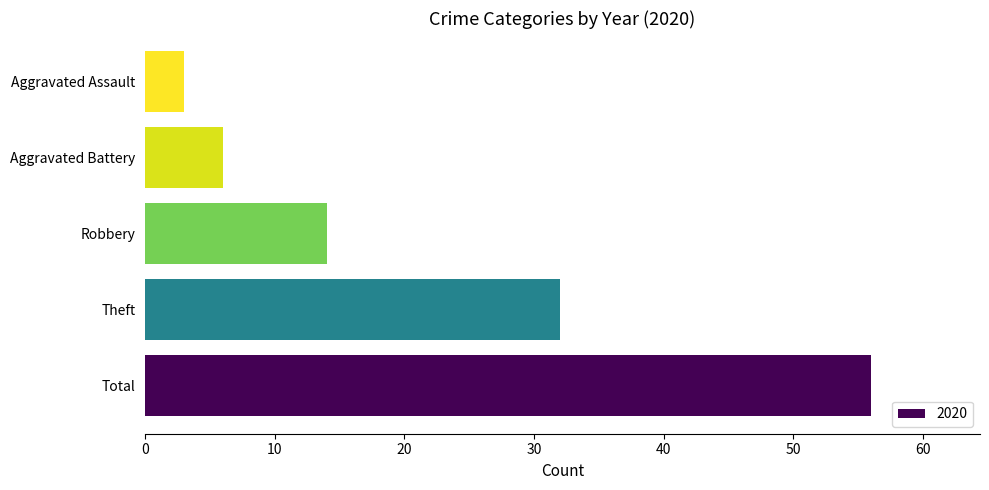

The chart shows a value of 21 at Total. True or false?

False